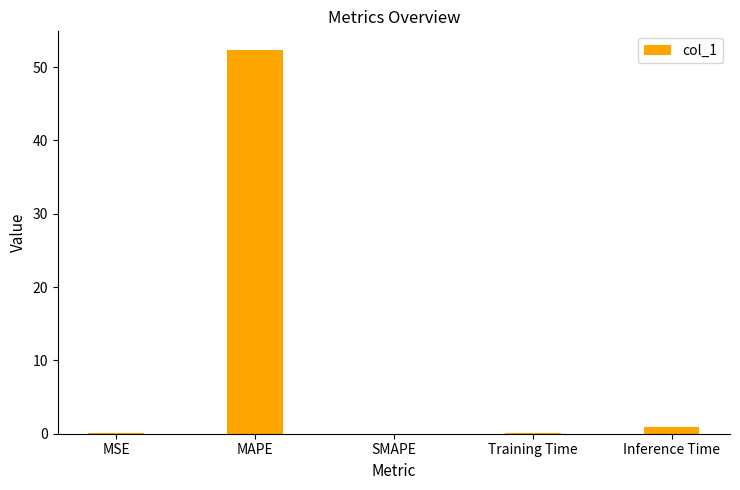

Between Inference Time and SMAPE, which is larger?

Inference Time